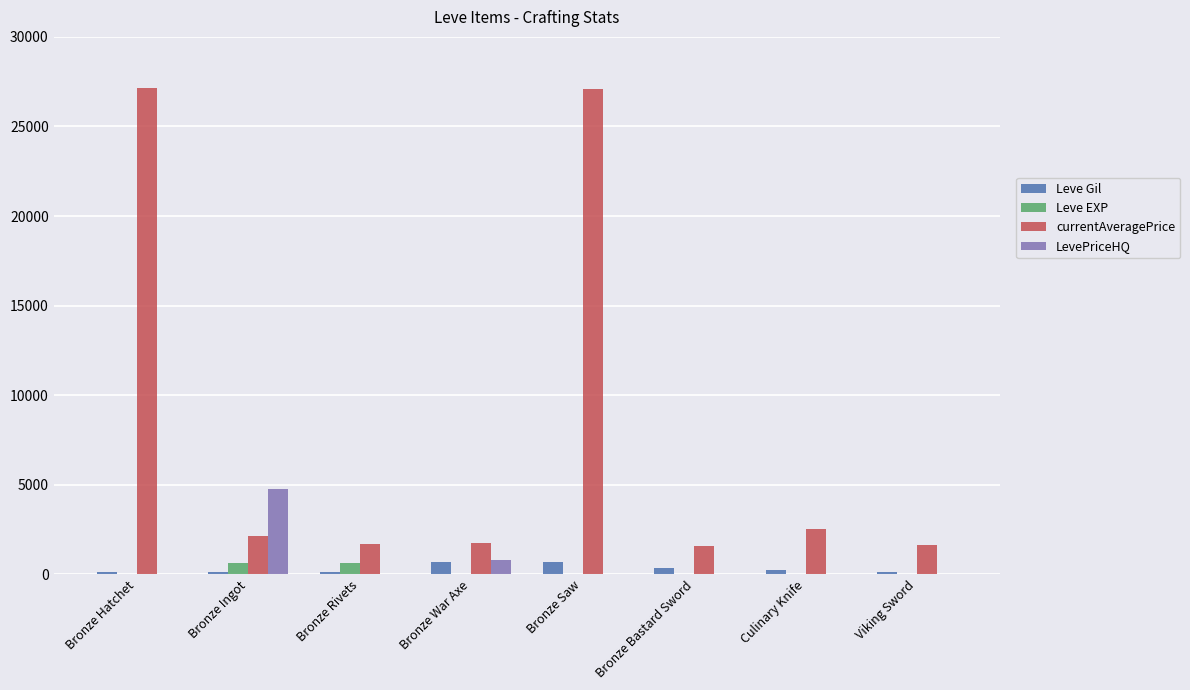

Which series has the largest total across all categories?

currentAveragePrice